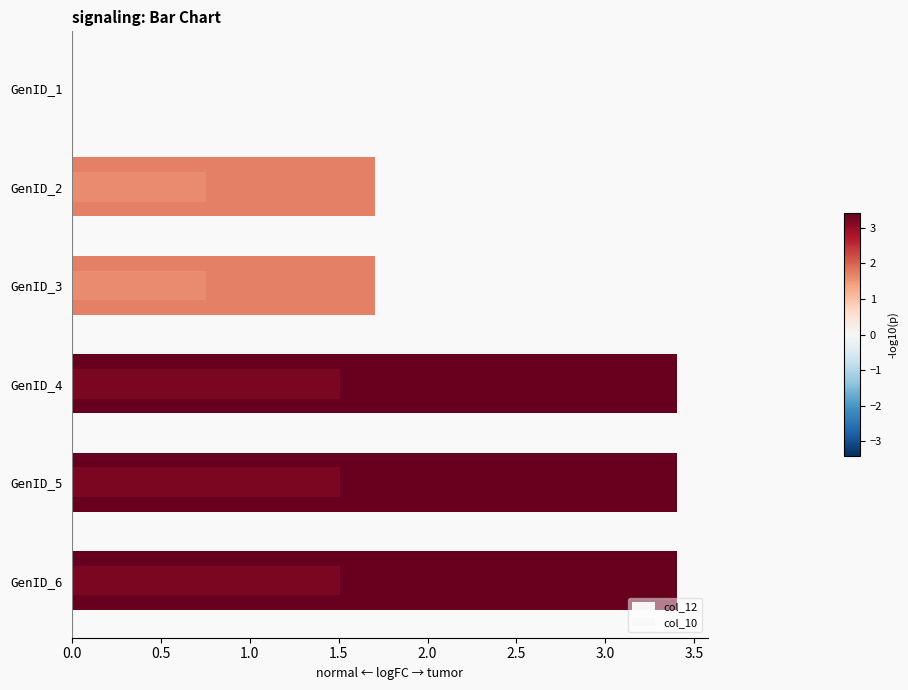

Which series has the widest spread of values?

col_12